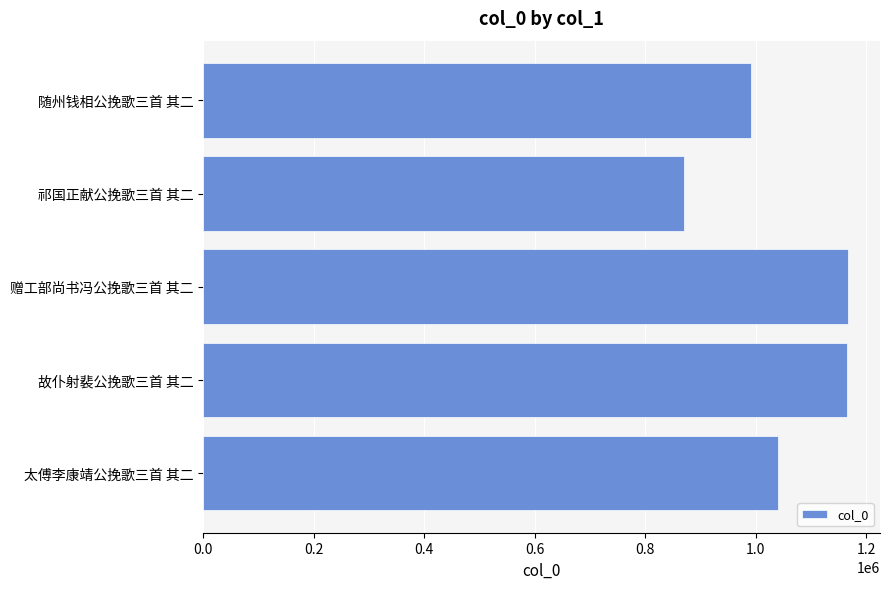

What is the label of the 4th bar from the bottom?

祁国正献公挽歌三首 其二